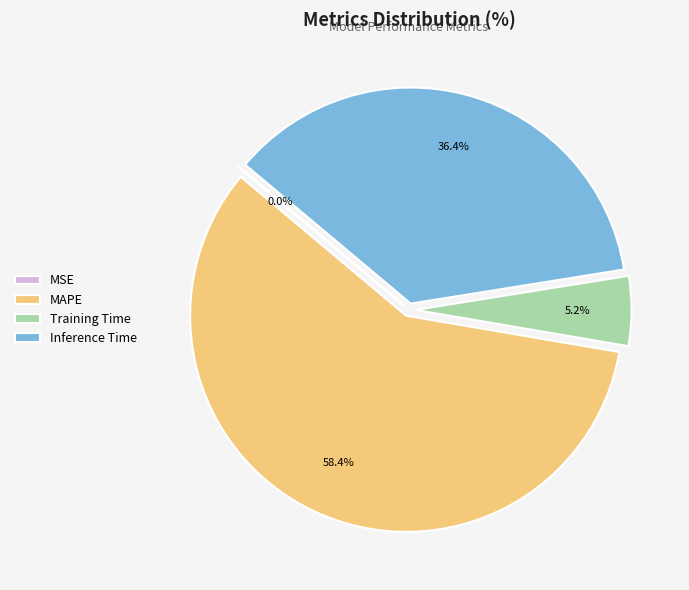

Between MAPE and Training Time, which is larger?

MAPE